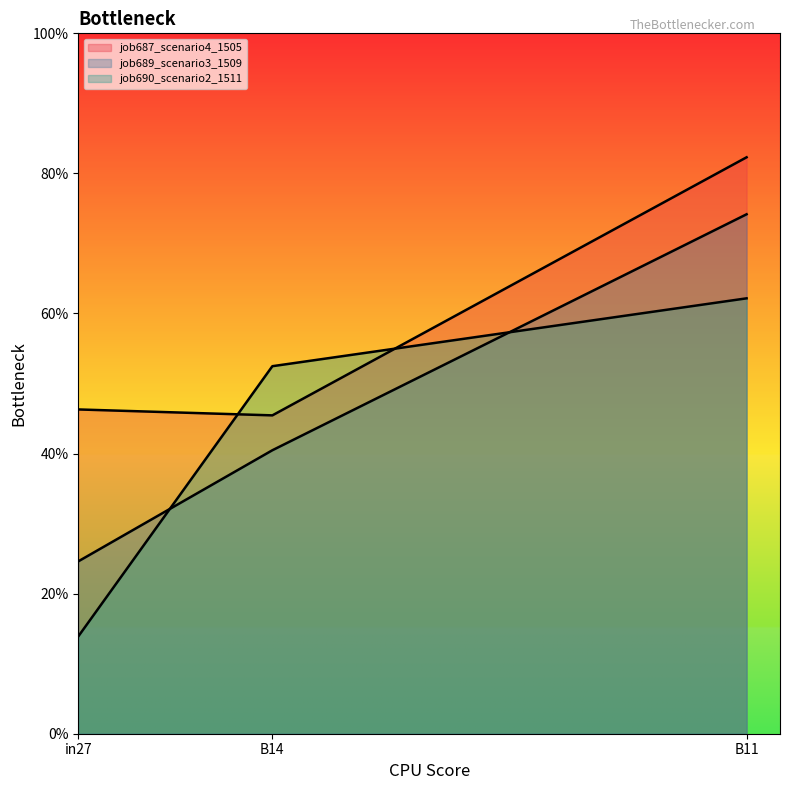

Read the job687_scenario4_1505 value at in27.

0.5